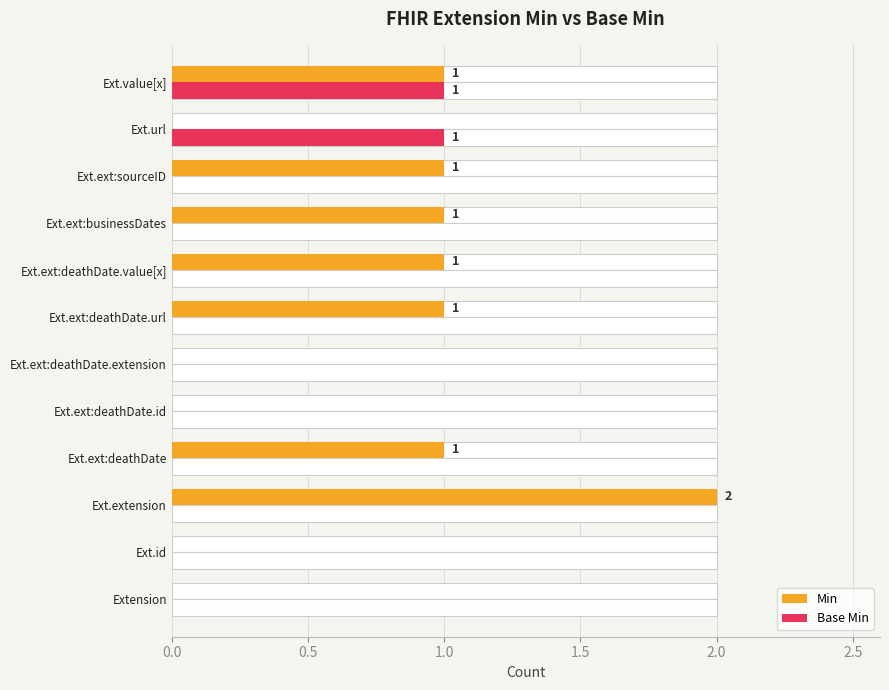

How many series are shown in this chart?

2